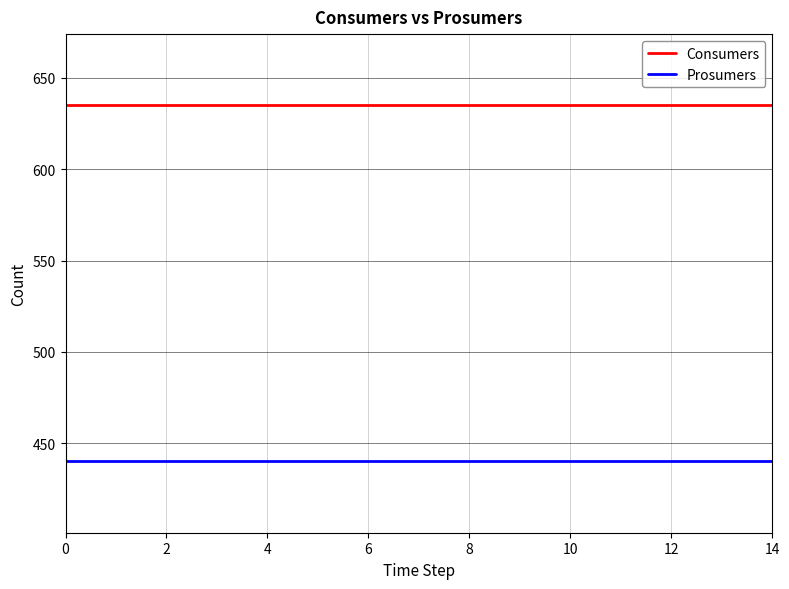

Rank the series by their average value, from lowest to highest.

Prosumers, Consumers